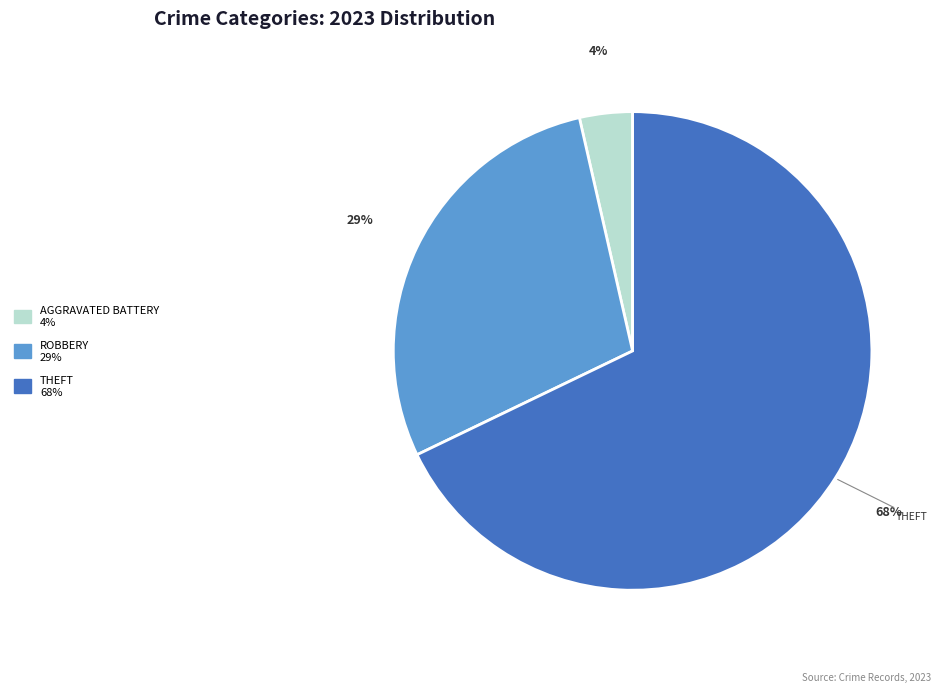

Is there a majority slice in this chart?

Yes